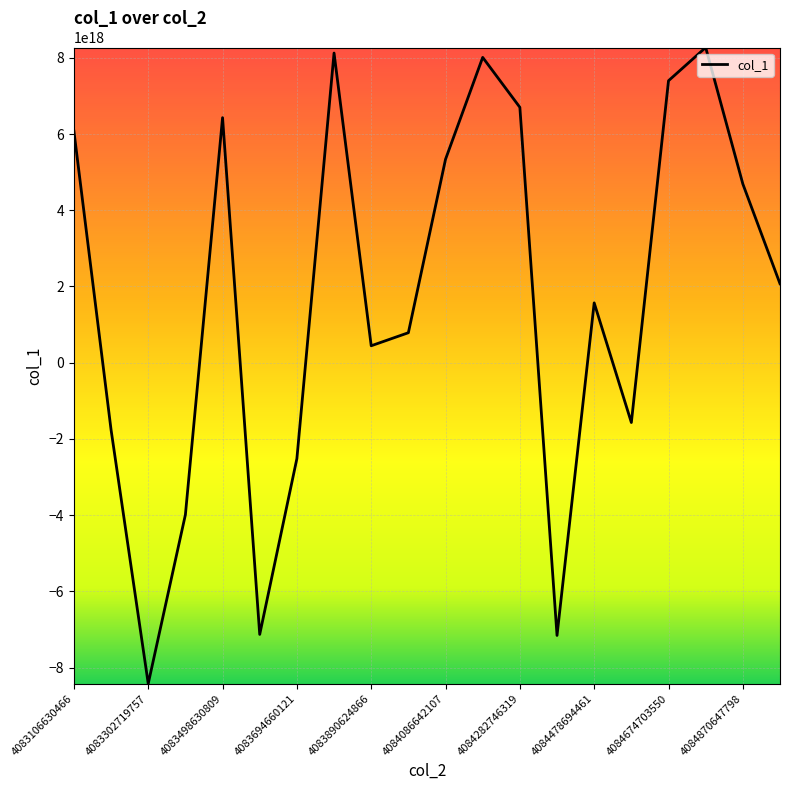

How many values are below zero?

7